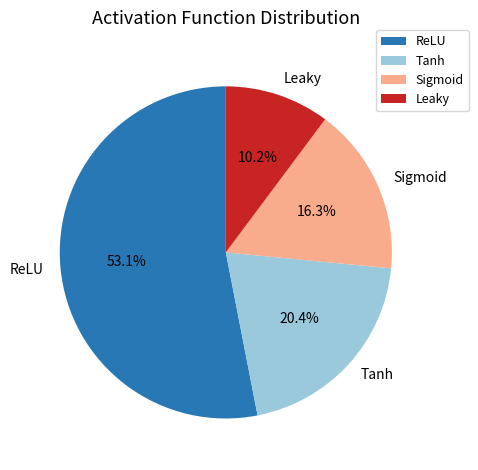

Is there a majority slice in this chart?

Yes